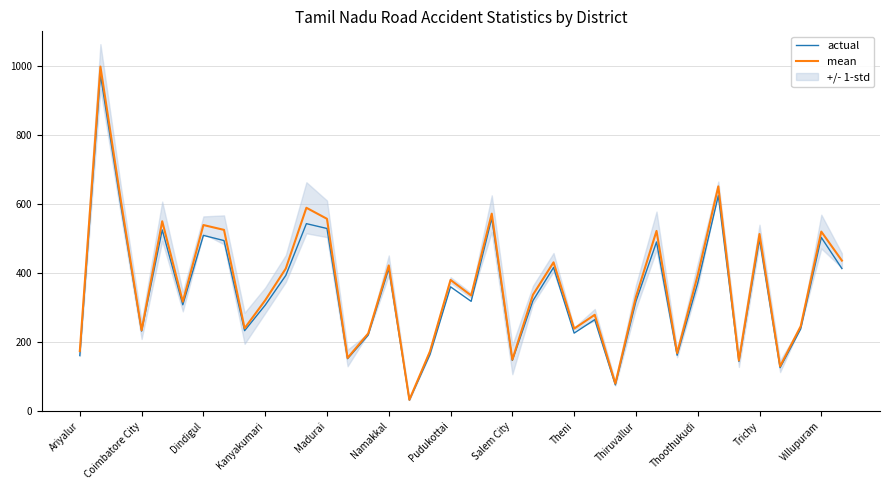

At how many categories does at least one series exceed 639?

2